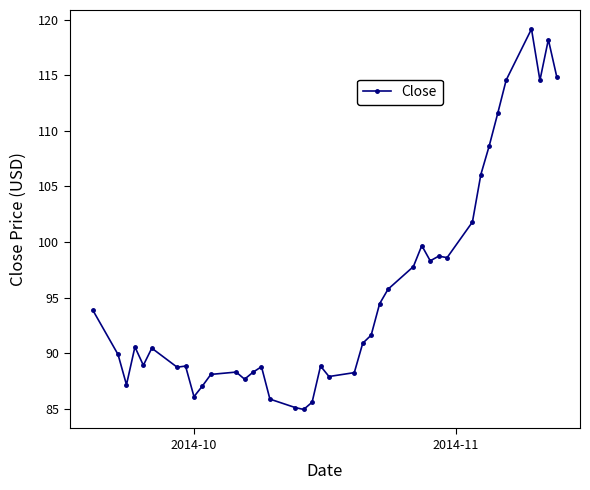

How many series are shown in this chart?

1